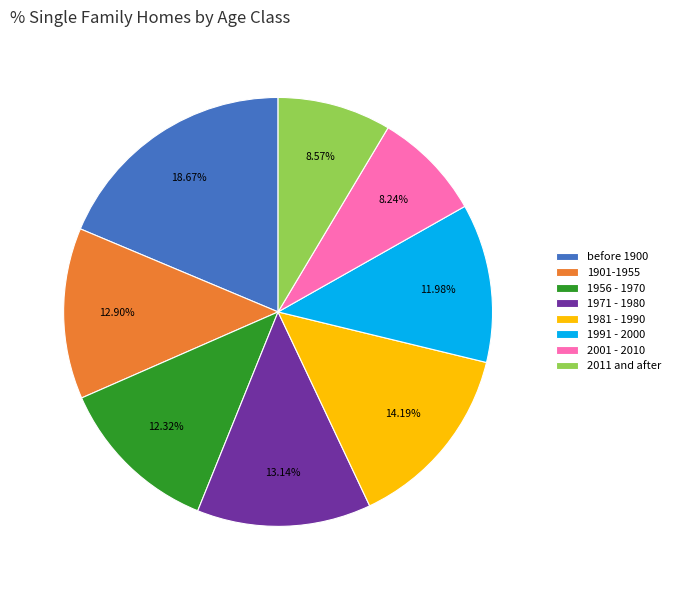

The 1981 - 1990 slice represents 20% of the pie. True or false?

False